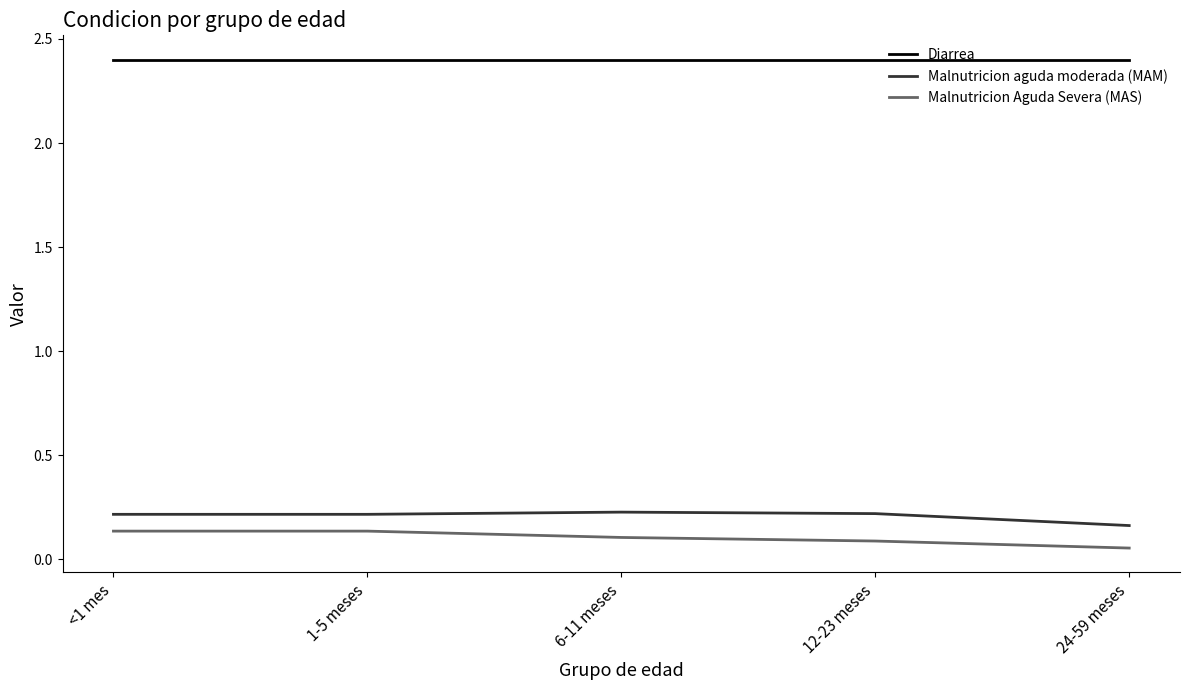

Which category has the lowest value in the Malnutricion aguda moderada (MAM) series?

24-59 meses